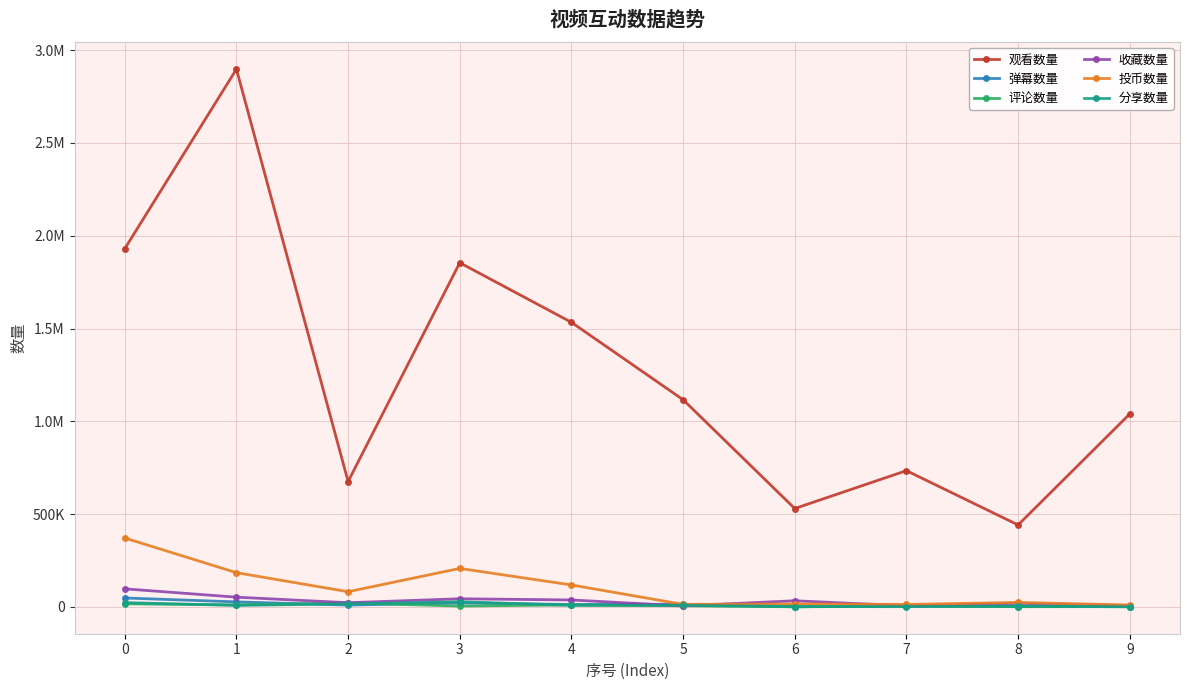

Is this an area chart (filled region under the line)?

No